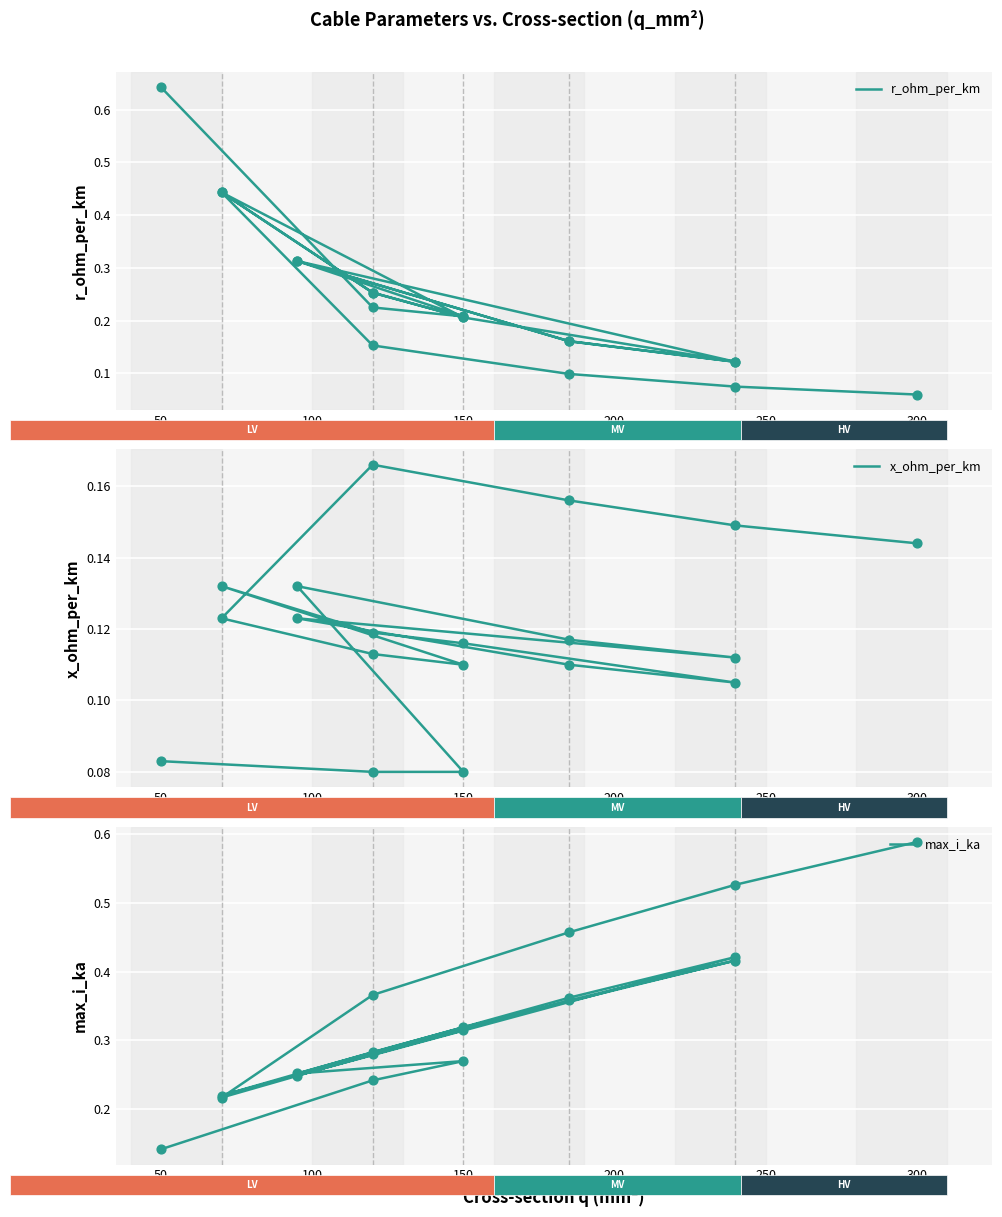

Which series has the largest total across all categories?

max_i_ka